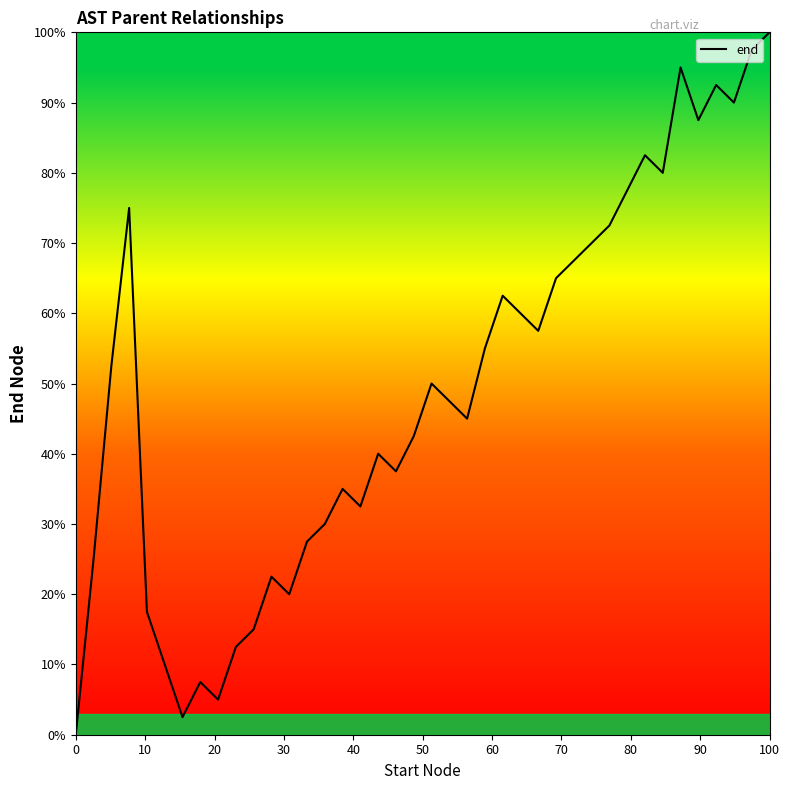

What is the greatest value displayed?

100.0